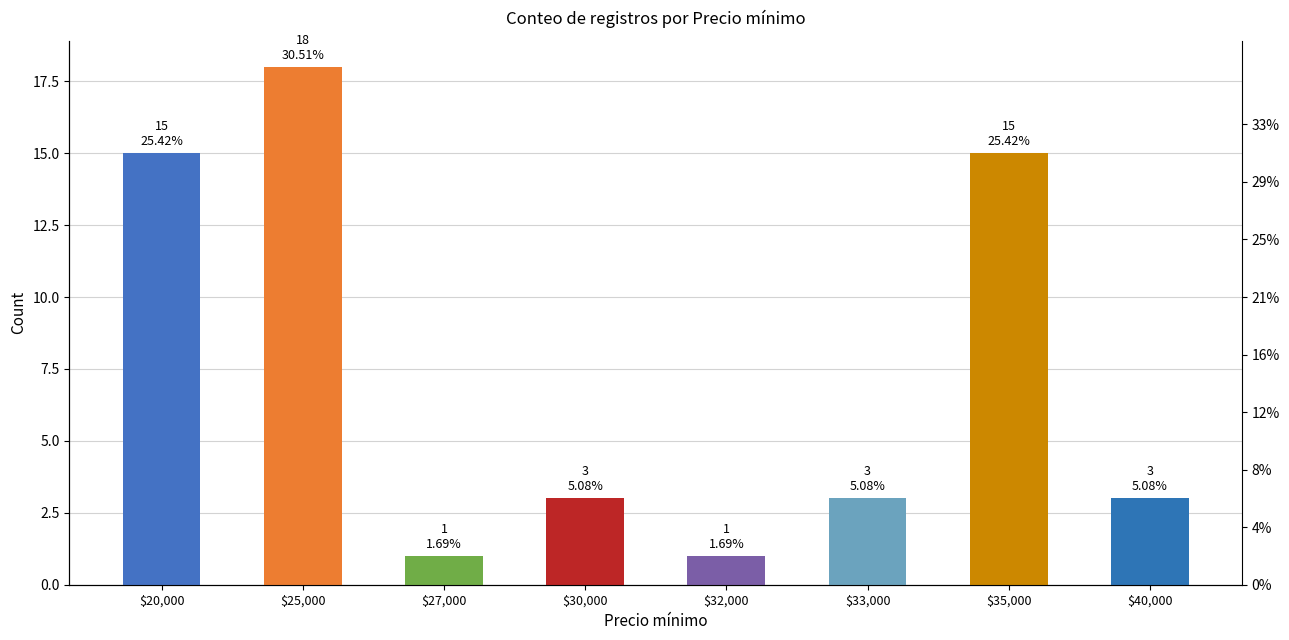

How many bars are there in total?

8